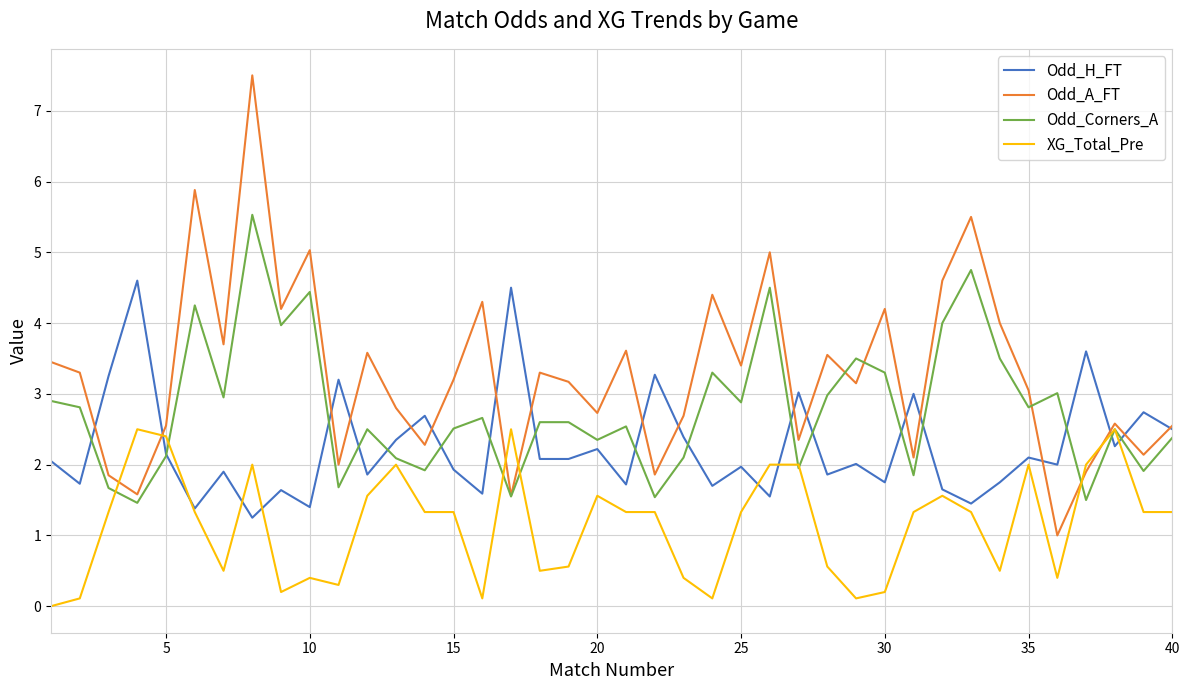

After their last crossing, which series has the higher values: XG_Total_Pre or Odd_H_FT?

Odd_H_FT